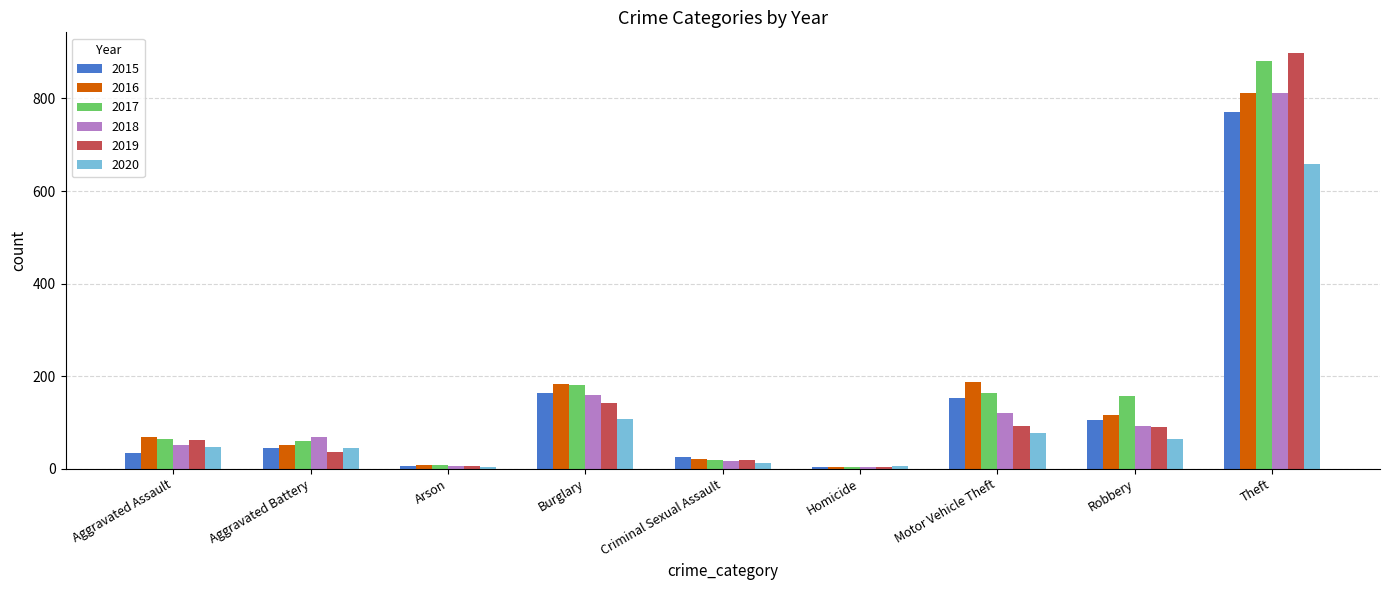

Which series has the widest spread of values?

2019